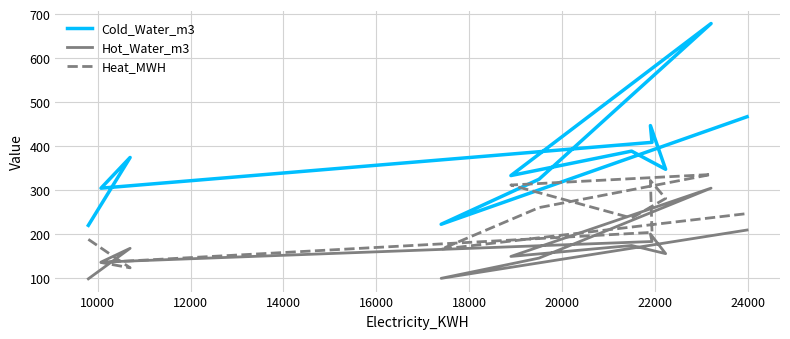

Does the chart have visible grid lines?

Yes